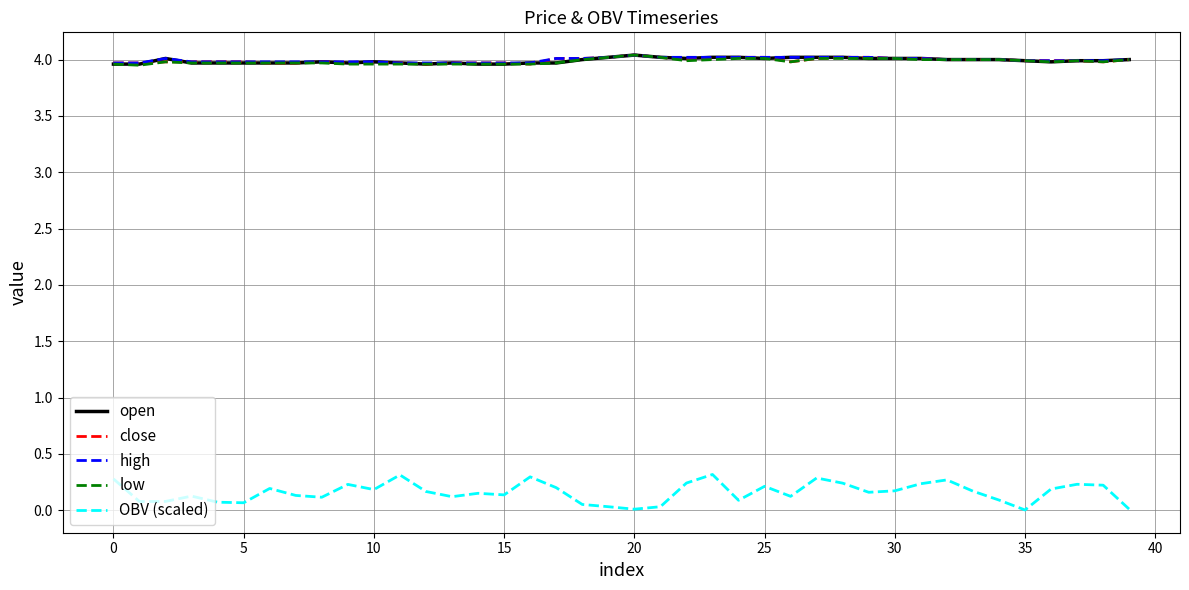

Which series has the largest range (max minus min)?

OBV (scaled)